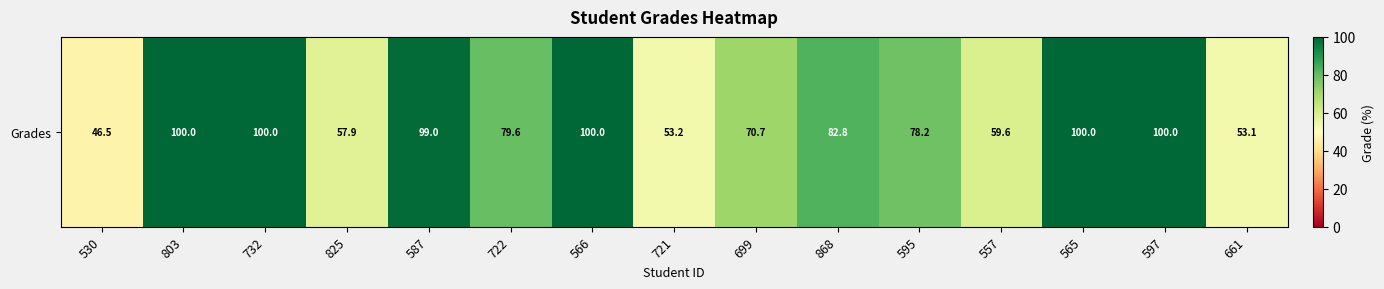

What is the ratio of the value at 825 to the value at 530?

1.2